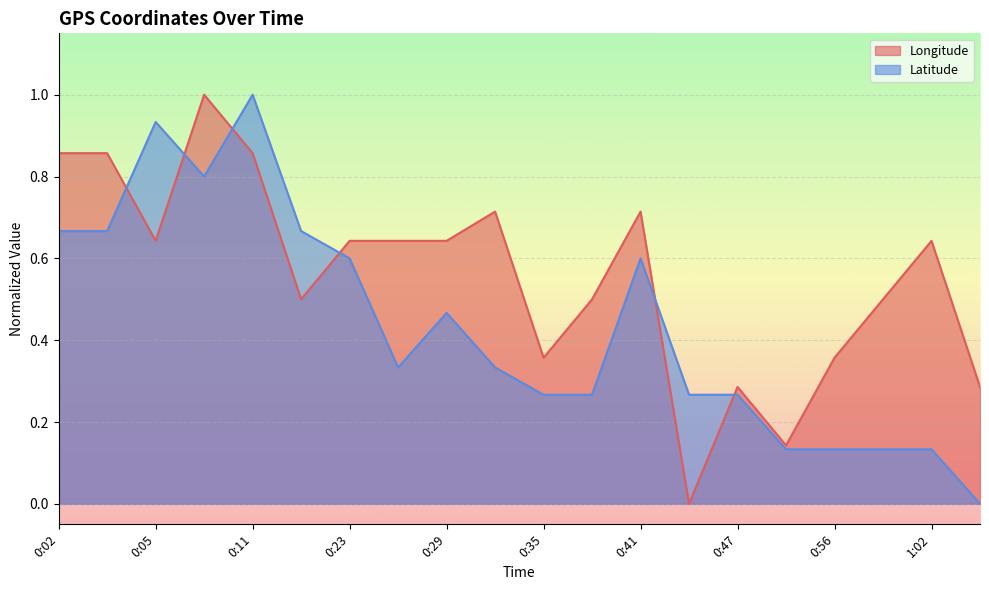

Which series has the largest range (max minus min)?

Latitude